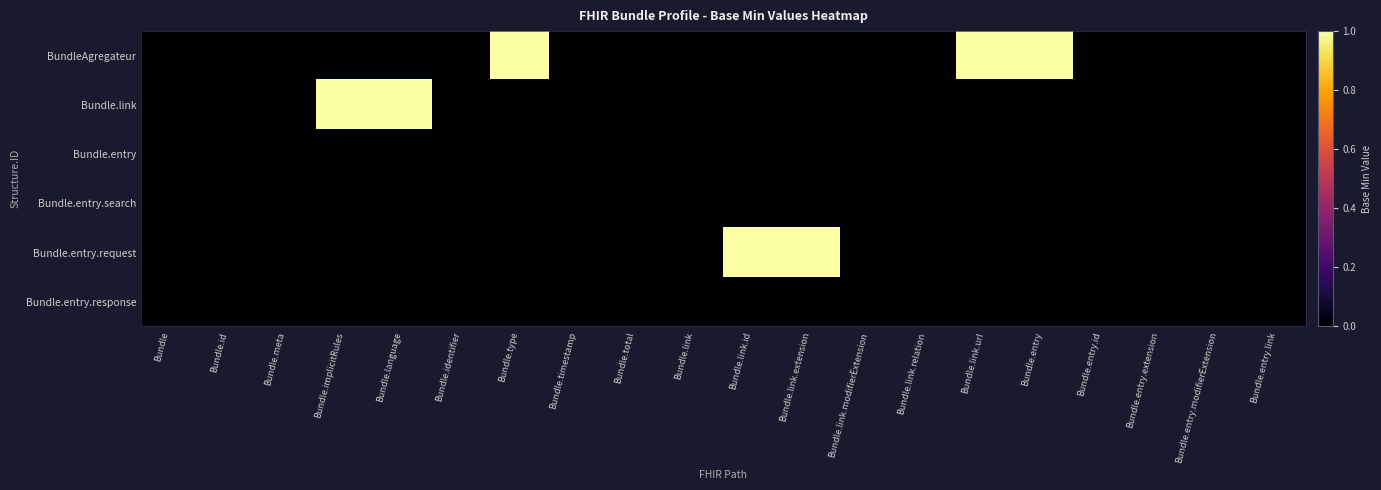

Reading right to left, extract all data points from this chart.

BundleAgregateur: Bundle.entry.link=0	Bundle.entry.modifierExtension=0	Bundle.entry.extension=0	Bundle.entry.id=0	Bundle.entry=1	Bundle.link.url=1	Bundle.link.relation=0	Bundle.link.modifierExtension=0	Bundle.link.extension=0	Bundle.link.id=0	Bundle.link=0	Bundle.total=0	Bundle.timestamp=0	Bundle.type=1	Bundle.identifier=0	Bundle.language=0	Bundle.implicitRules=0	Bundle.meta=0	Bundle.id=0	Bundle=0
Bundle.link: Bundle.entry.link=0	Bundle.entry.modifierExtension=0	Bundle.entry.extension=0	Bundle.entry.id=0	Bundle.entry=0	Bundle.link.url=0	Bundle.link.relation=0	Bundle.link.modifierExtension=0	Bundle.link.extension=0	Bundle.link.id=0	Bundle.link=0	Bundle.total=0	Bundle.timestamp=0	Bundle.type=0	Bundle.identifier=0	Bundle.language=1	Bundle.implicitRules=1	Bundle.meta=0	Bundle.id=0	Bundle=0
Bundle.entry: Bundle.entry.link=0	Bundle.entry.modifierExtension=0	Bundle.entry.extension=0	Bundle.entry.id=0	Bundle.entry=0	Bundle.link.url=0	Bundle.link.relation=0	Bundle.link.modifierExtension=0	Bundle.link.extension=0	Bundle.link.id=0	Bundle.link=0	Bundle.total=0	Bundle.timestamp=0	Bundle.type=0	Bundle.identifier=0	Bundle.language=0	Bundle.implicitRules=0	Bundle.meta=0	Bundle.id=0	Bundle=0
Bundle.entry.search: Bundle.entry.link=0	Bundle.entry.modifierExtension=0	Bundle.entry.extension=0	Bundle.entry.id=0	Bundle.entry=0	Bundle.link.url=0	Bundle.link.relation=0	Bundle.link.modifierExtension=0	Bundle.link.extension=0	Bundle.link.id=0	Bundle.link=0	Bundle.total=0	Bundle.timestamp=0	Bundle.type=0	Bundle.identifier=0	Bundle.language=0	Bundle.implicitRules=0	Bundle.meta=0	Bundle.id=0	Bundle=0
Bundle.entry.request: Bundle.entry.link=0	Bundle.entry.modifierExtension=0	Bundle.entry.extension=0	Bundle.entry.id=0	Bundle.entry=0	Bundle.link.url=0	Bundle.link.relation=0	Bundle.link.modifierExtension=0	Bundle.link.extension=1	Bundle.link.id=1	Bundle.link=0	Bundle.total=0	Bundle.timestamp=0	Bundle.type=0	Bundle.identifier=0	Bundle.language=0	Bundle.implicitRules=0	Bundle.meta=0	Bundle.id=0	Bundle=0
Bundle.entry.response: Bundle.entry.link=0	Bundle.entry.modifierExtension=0	Bundle.entry.extension=0	Bundle.entry.id=0	Bundle.entry=0	Bundle.link.url=0	Bundle.link.relation=0	Bundle.link.modifierExtension=0	Bundle.link.extension=0	Bundle.link.id=0	Bundle.link=0	Bundle.total=0	Bundle.timestamp=0	Bundle.type=0	Bundle.identifier=0	Bundle.language=0	Bundle.implicitRules=0	Bundle.meta=0	Bundle.id=0	Bundle=0